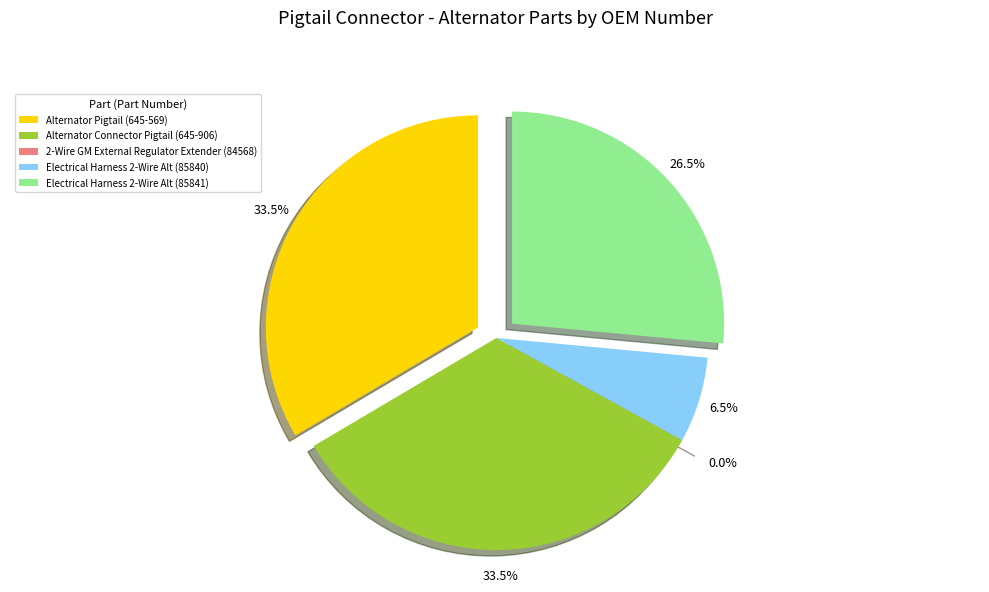

How many segments does this pie chart have?

5